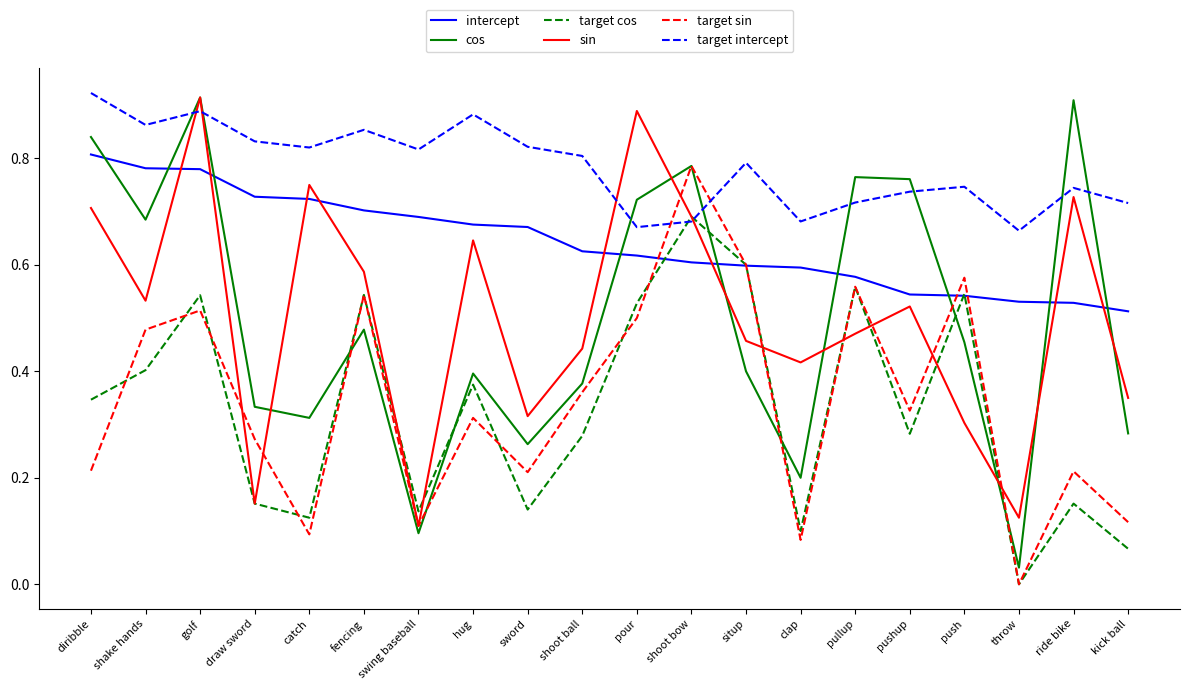

What position from the left is catch?

5